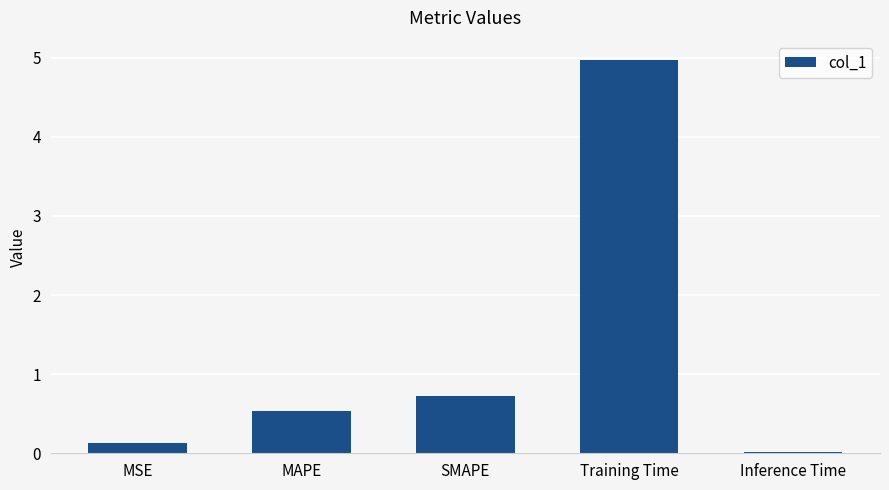

What is the difference between the second highest and minimum values?

0.7